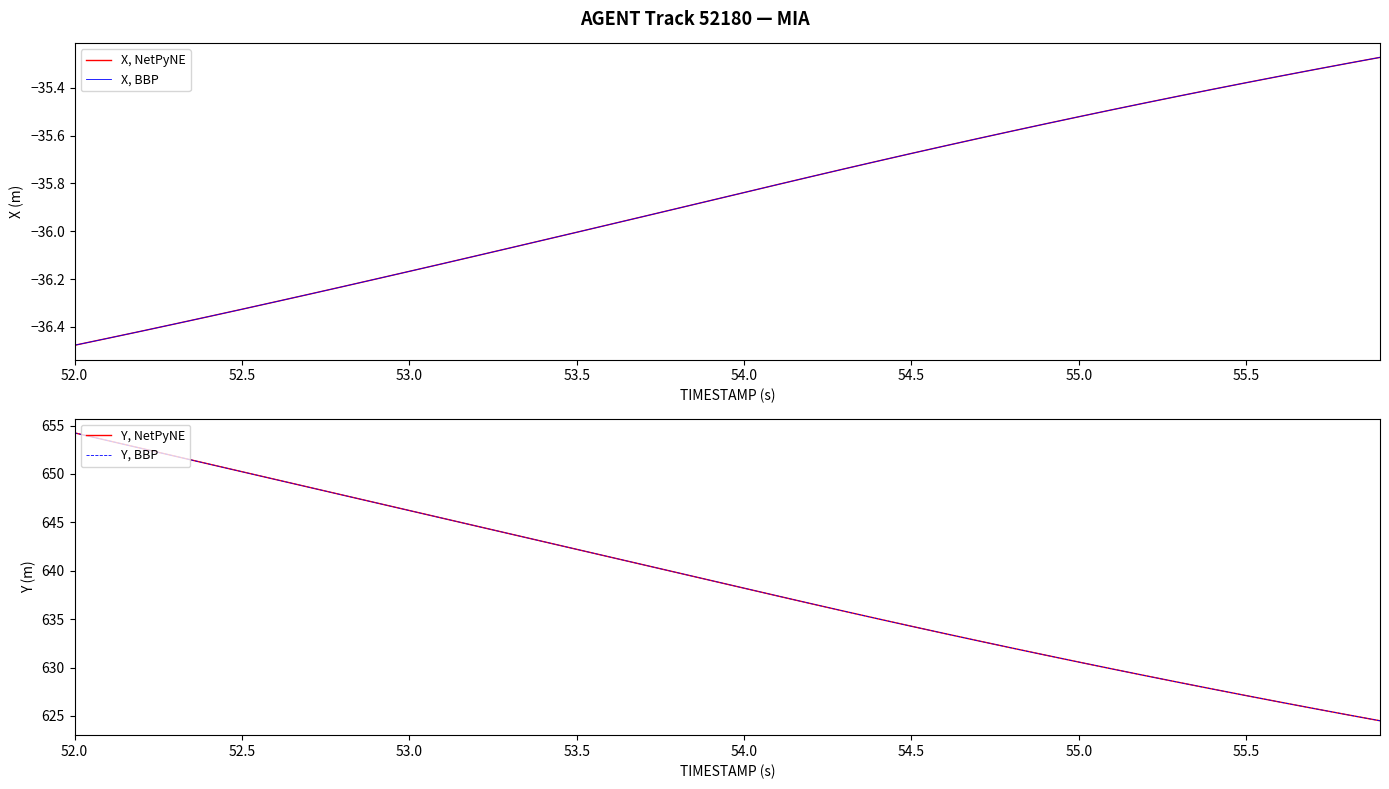

True or false: X, NetPyNE and Y, BBP cross at least once.

False